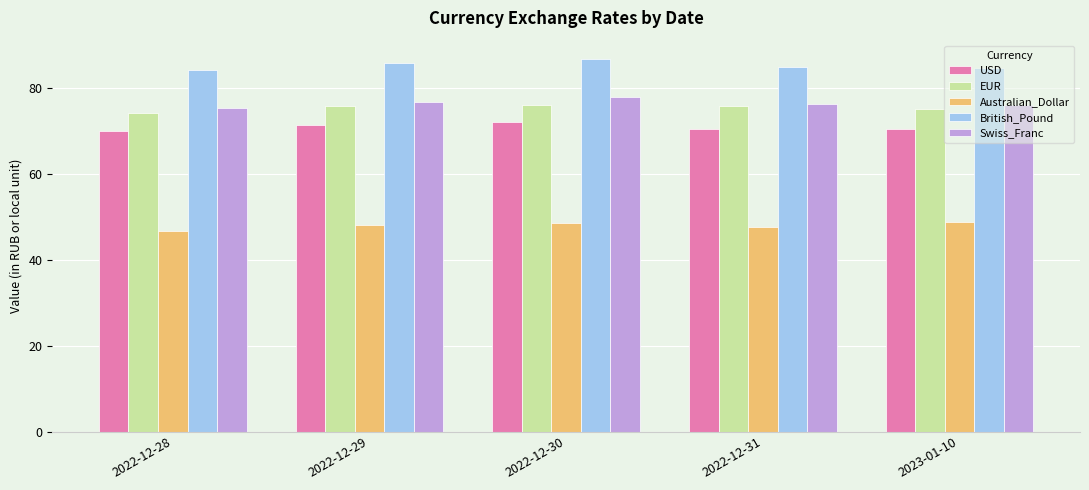

At which category is the sum across all series the highest?

2022-12-30